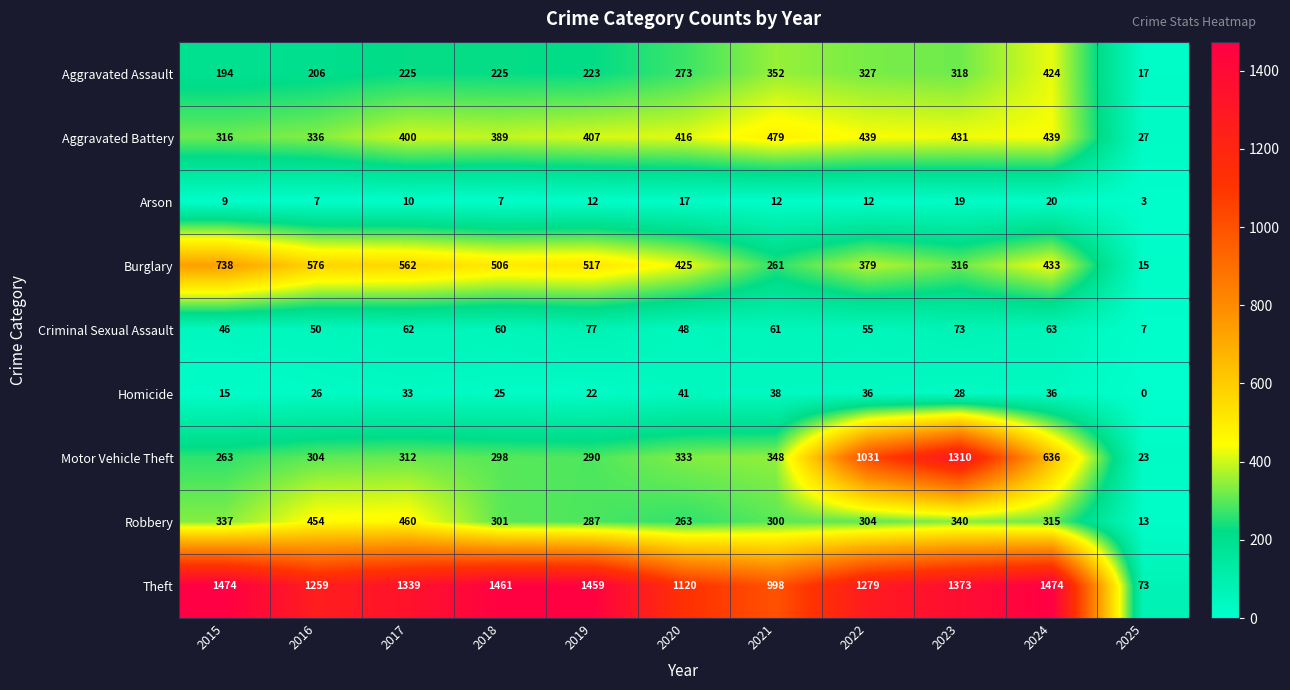

What is the maximum value for Motor Vehicle Theft?

1310